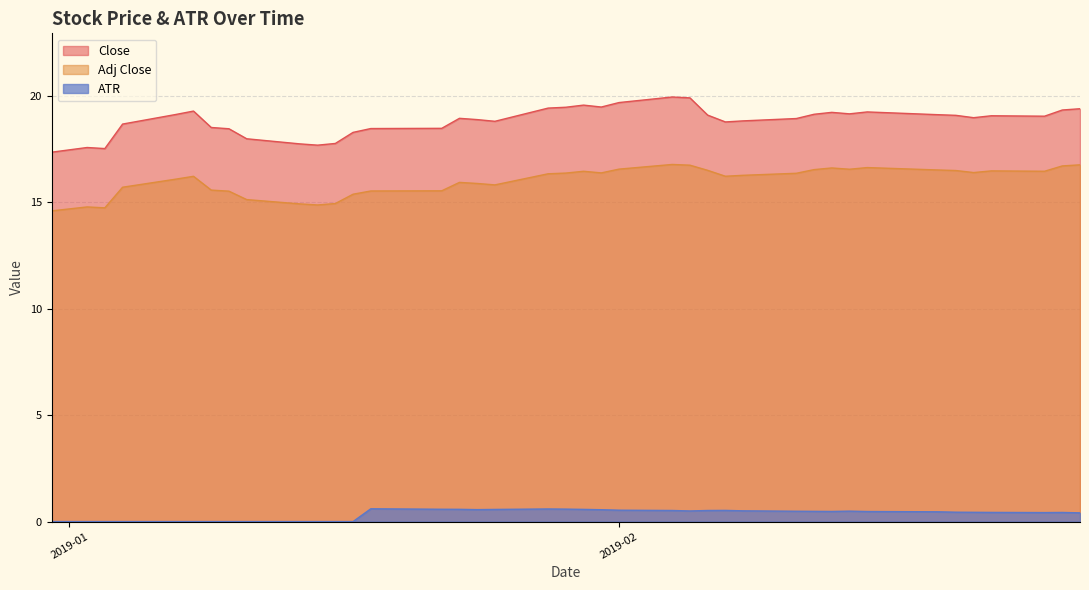

The ATR series shows 1.8 at 14. True or false?

False